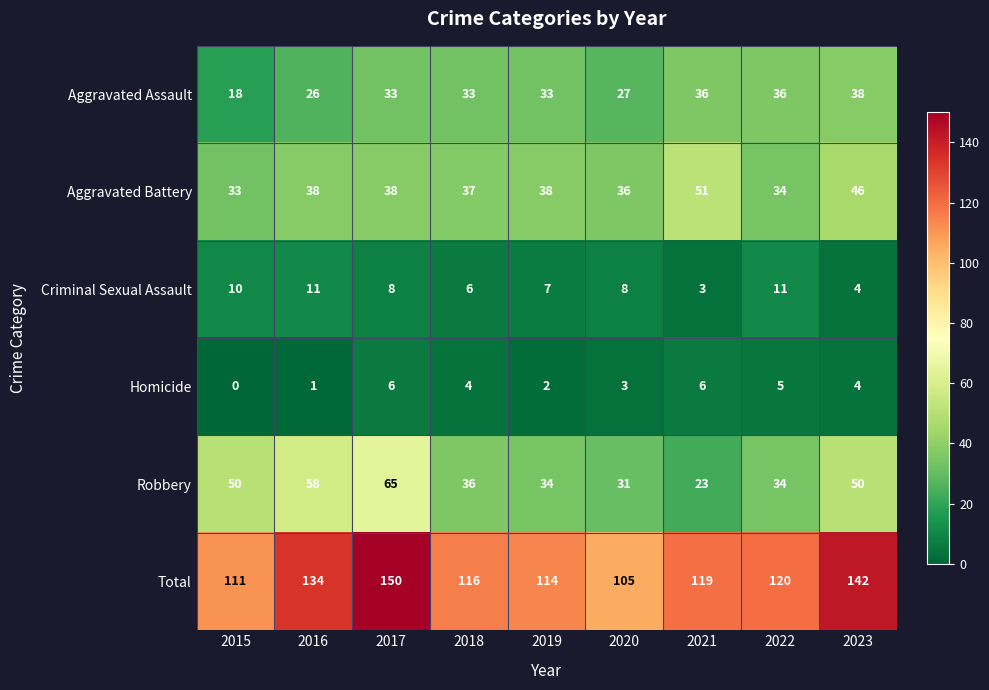

How many values in the Total series are below 119?

4